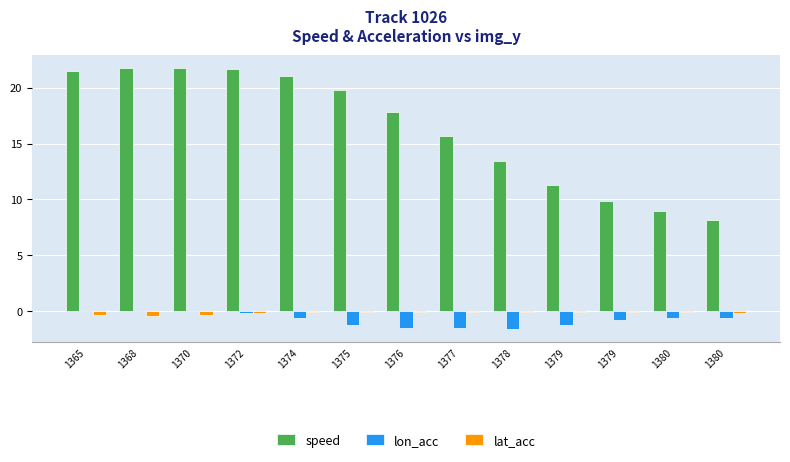

List the series in order of their peak value, highest first.

speed, lon_acc, lat_acc